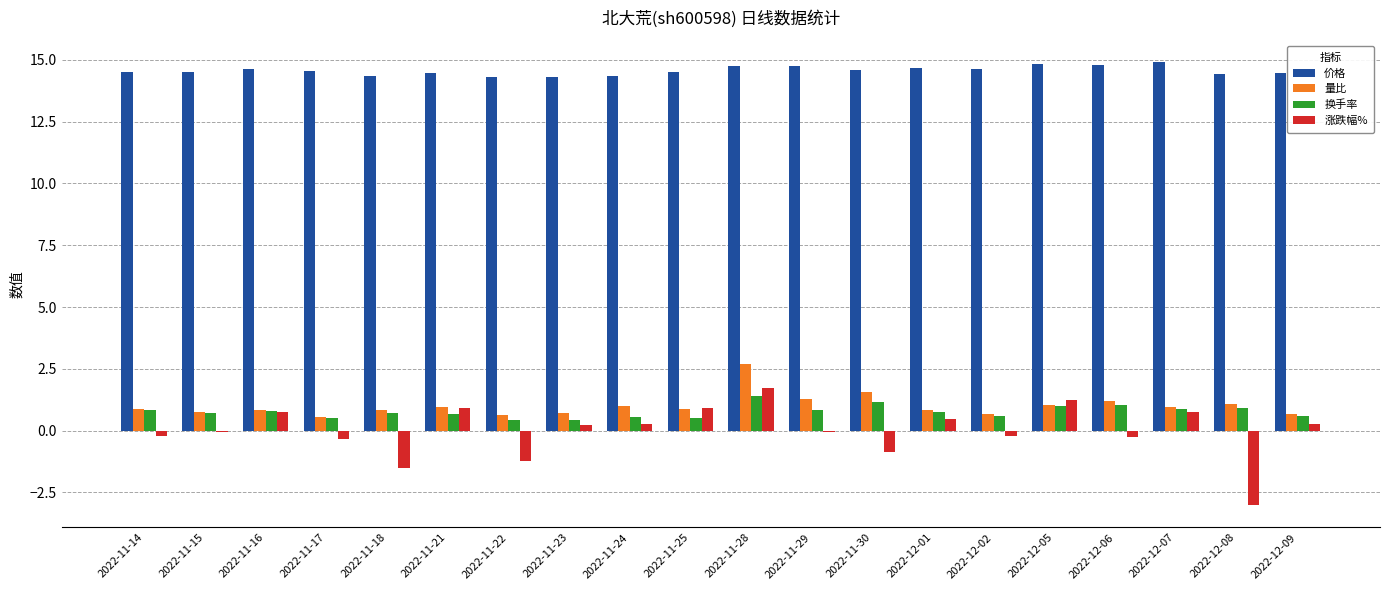

What is the smallest value displayed?

-3.0